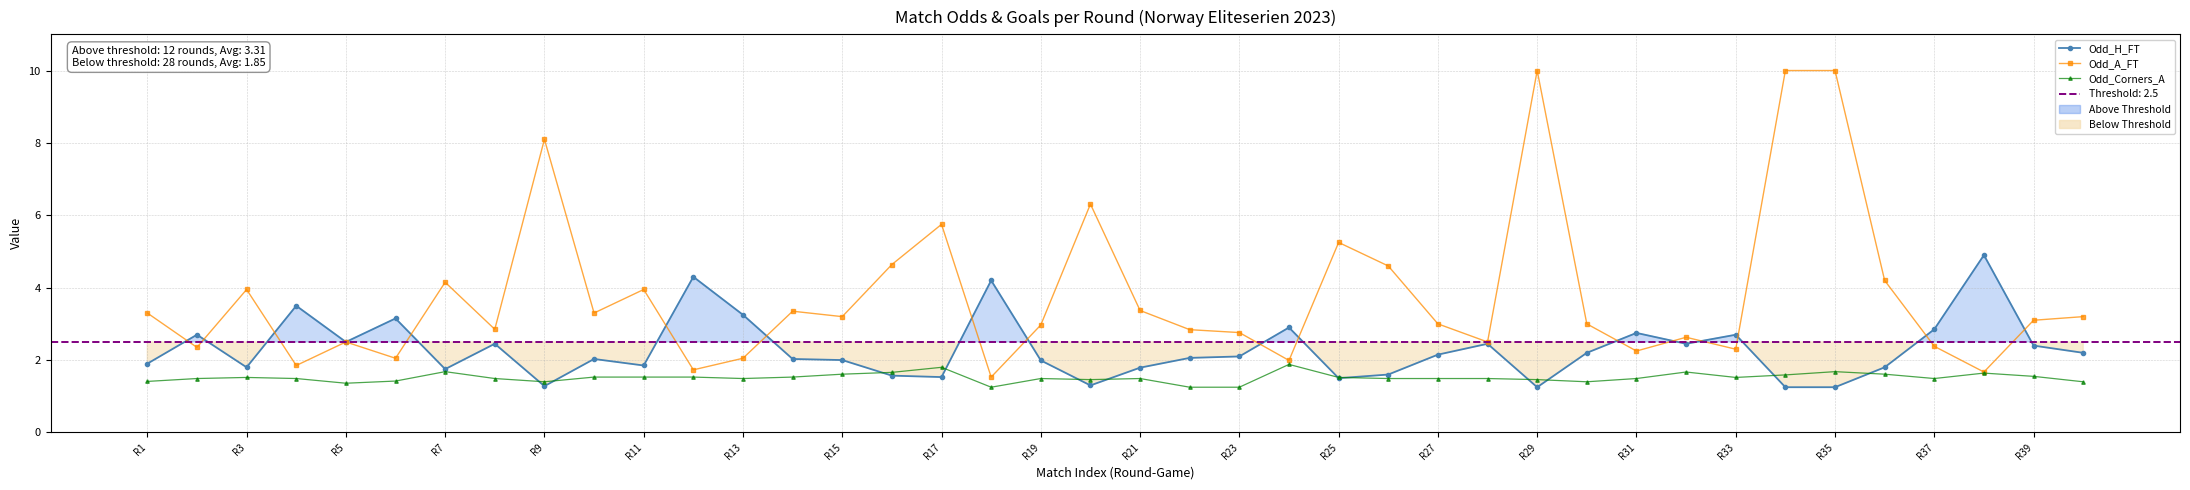

What is the average value of the Odd_H_FT series?

2.3